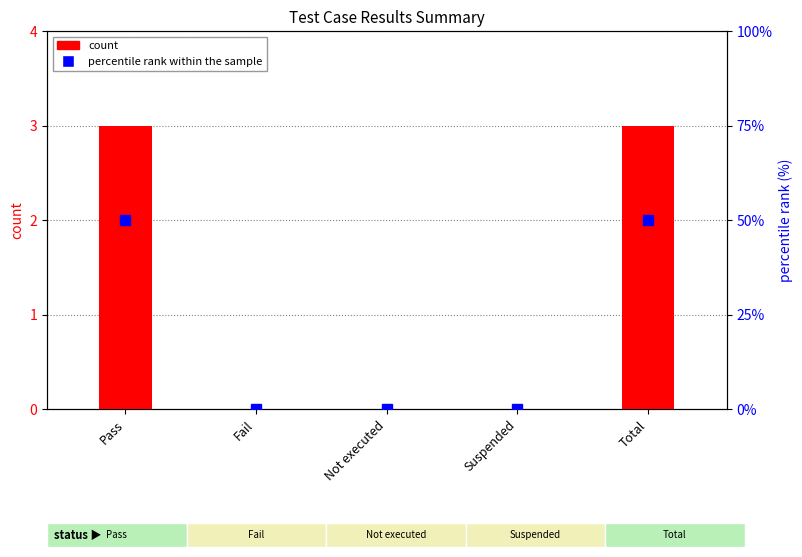

Reading left to right, transcribe all the data shown in this chart.

count: Pass=3	Fail=0	Not executed=0	Suspended=0	Total=3
percentile rank within the sample: Pass=50	Fail=0	Not executed=0	Suspended=0	Total=50